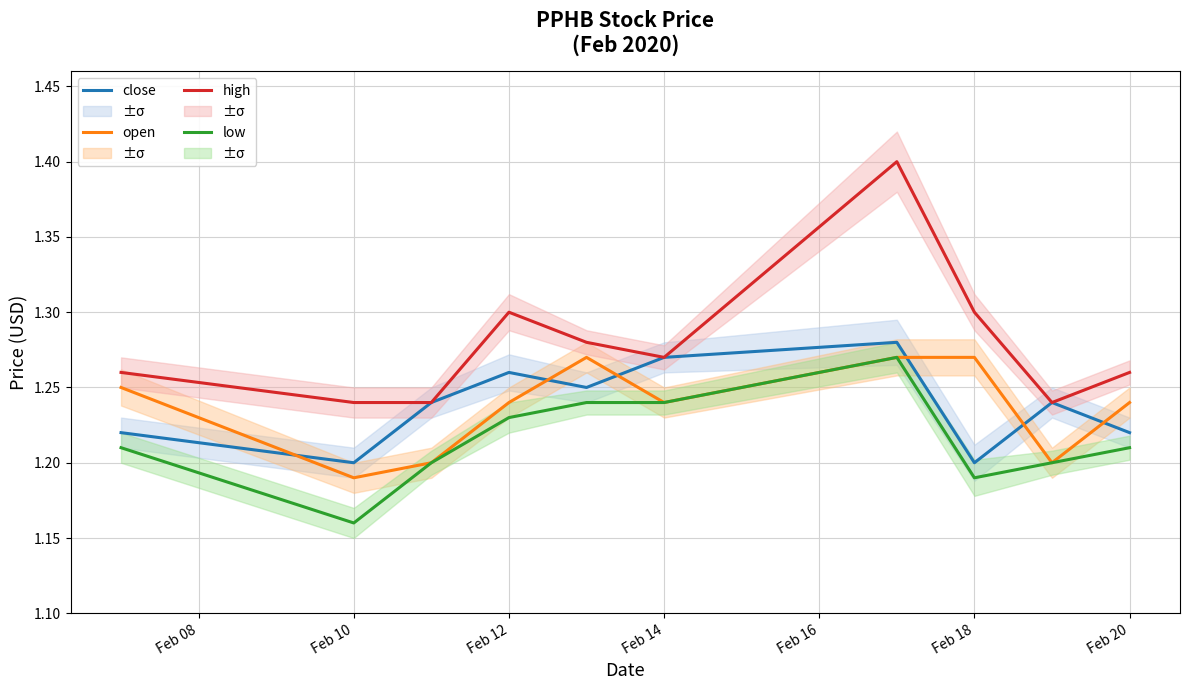

True or false: low and close intersect in this chart.

False